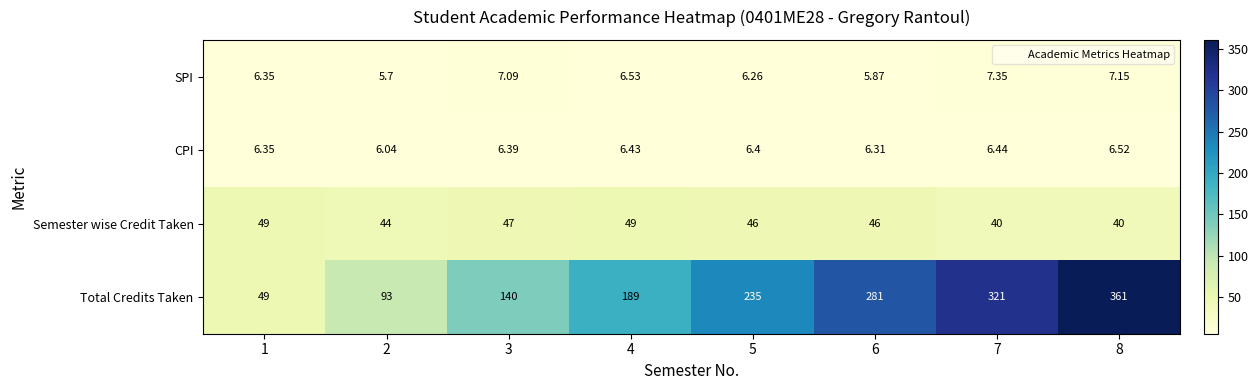

Which series has the largest range (max minus min)?

Total Credits Taken